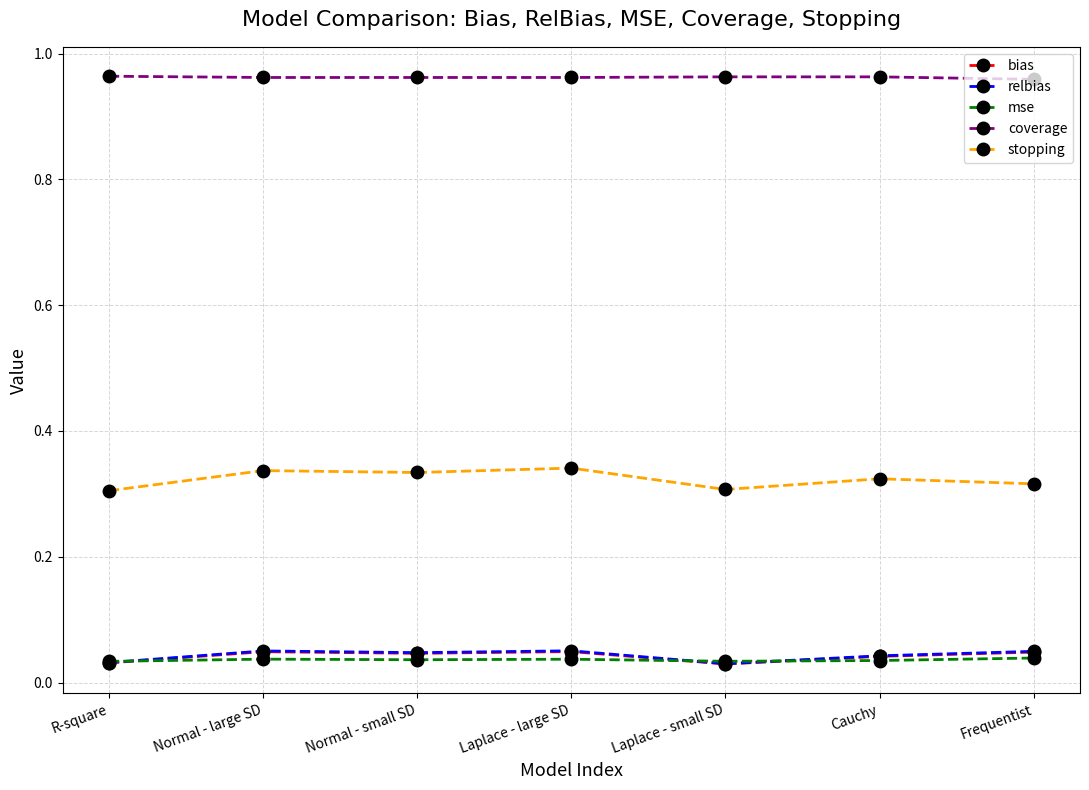

What is the label of the 4th point from the left?

Laplace - large SD